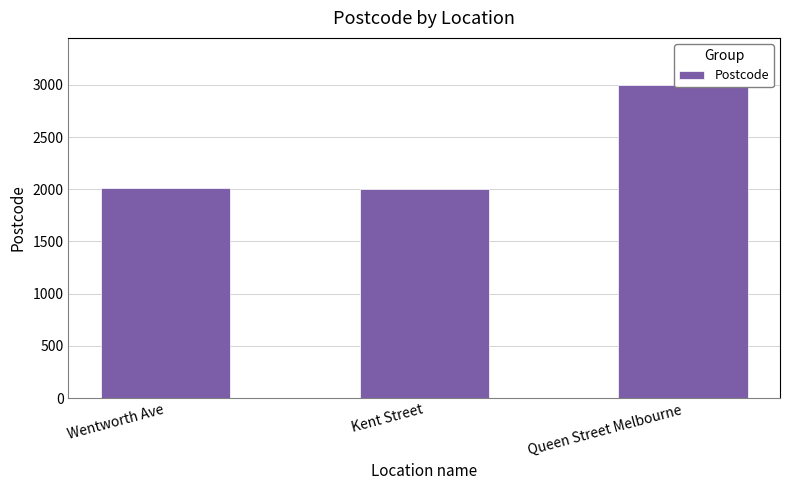

Reading right to left, extract all data points from this chart.

Queen Street Melbourne=3000	Kent Street=2000	Wentworth Ave=2010